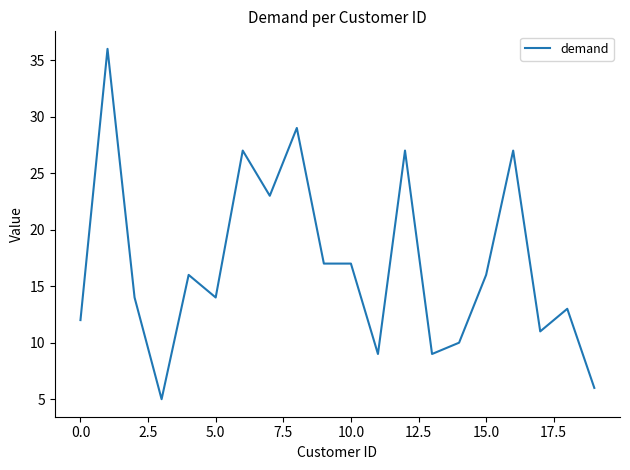

What is the difference between the maximum and minimum values?

31